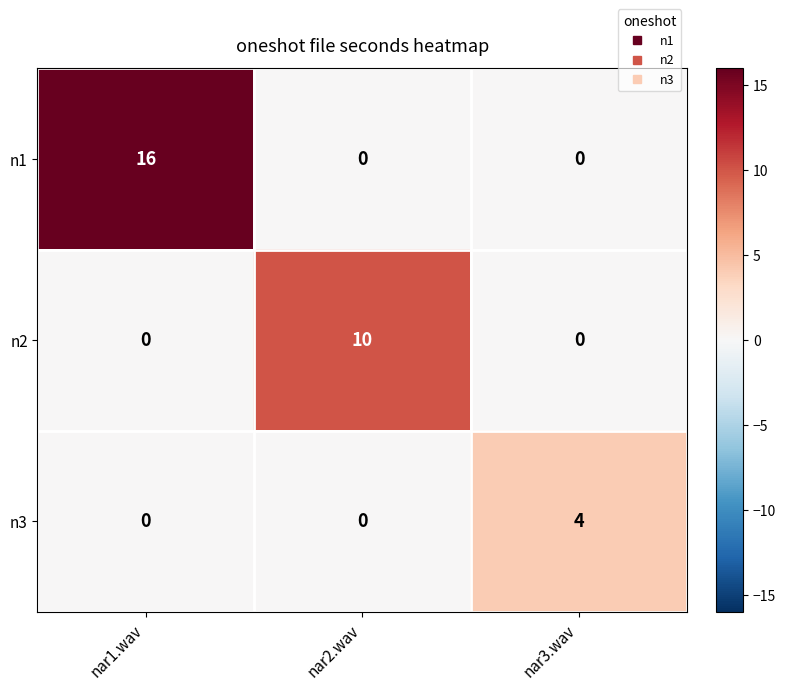

List the series in order of their peak value, highest first.

n1, n2, n3